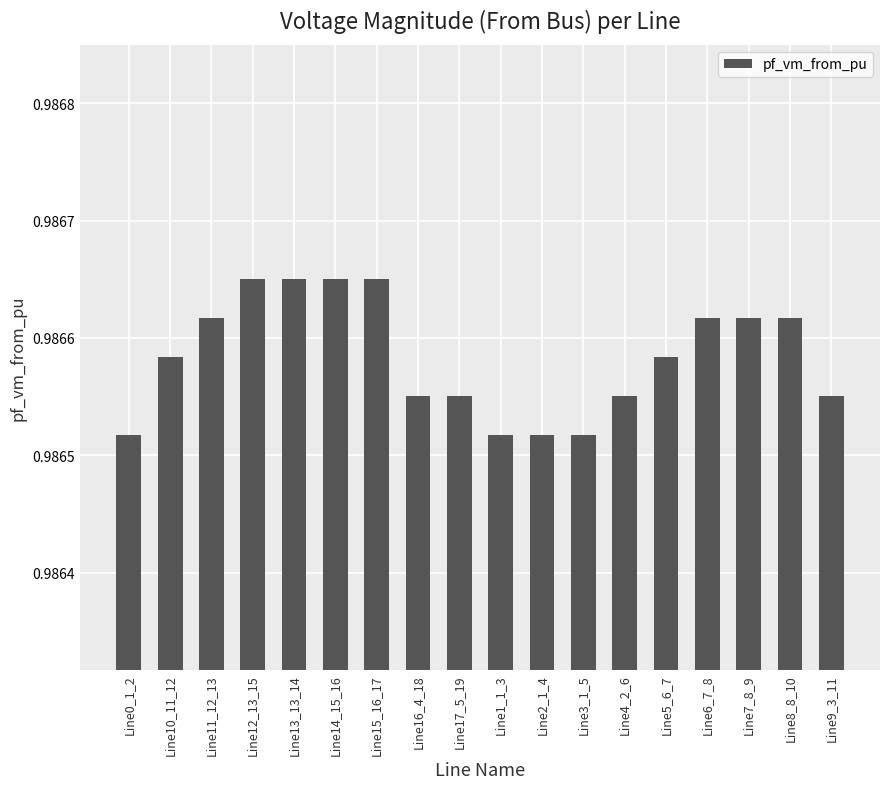

What is the label of the 12th bar from the left?

Line3_1_5